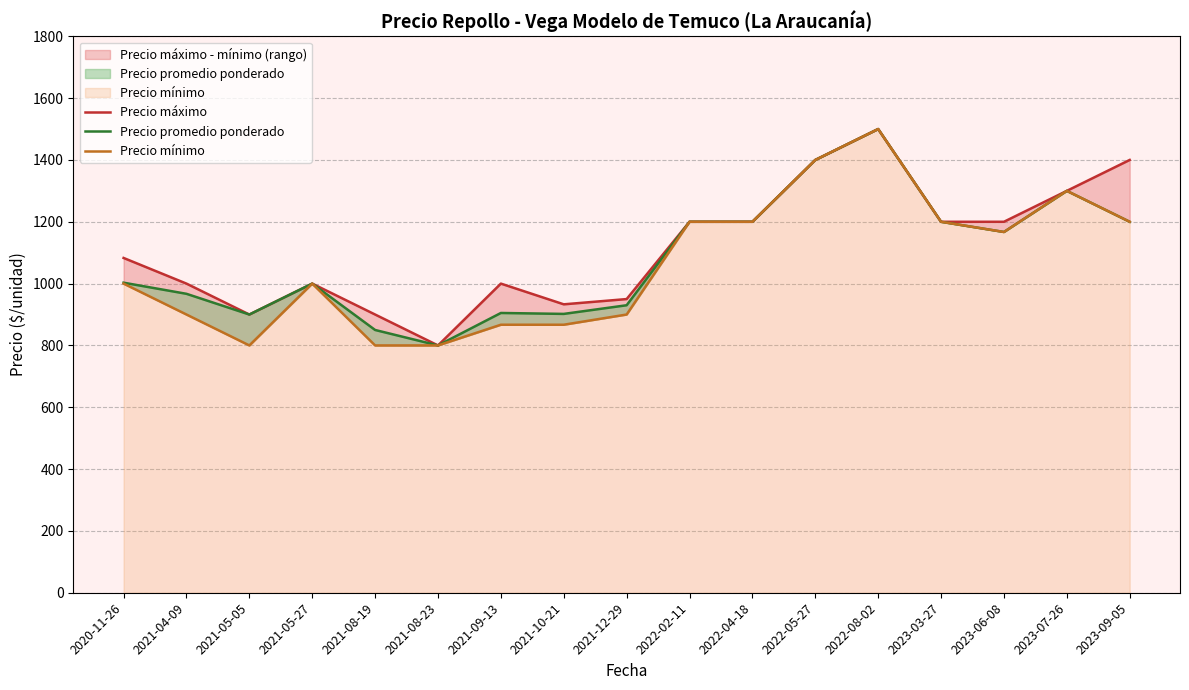

List the series in order of their peak value, highest first.

Precio máximo, Precio promedio ponderado, Precio mínimo